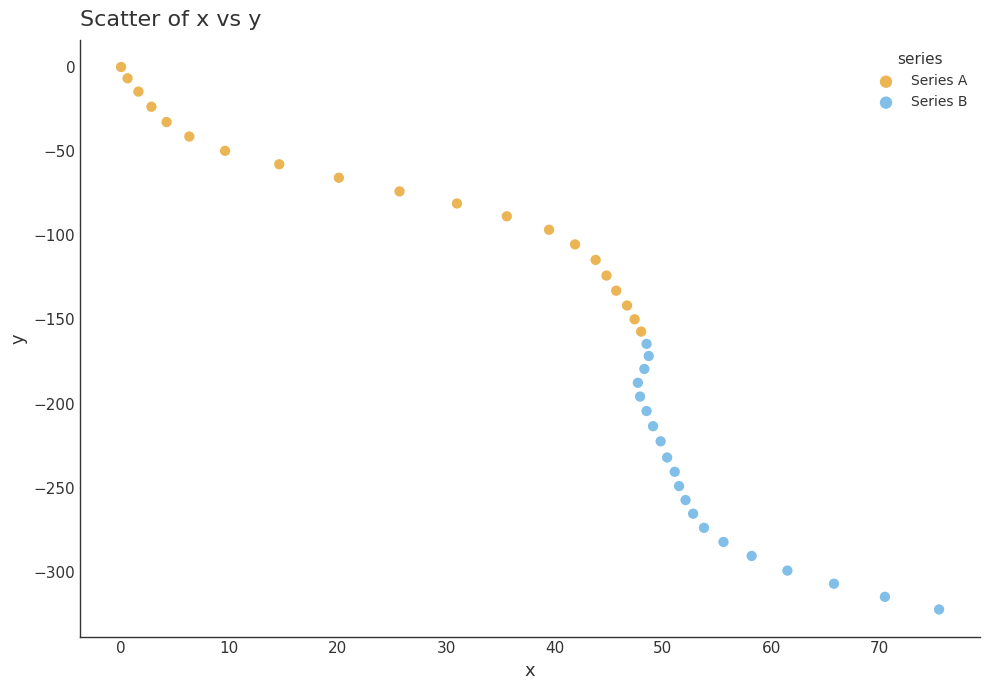

Which series contains the lowest Y value?

Series B